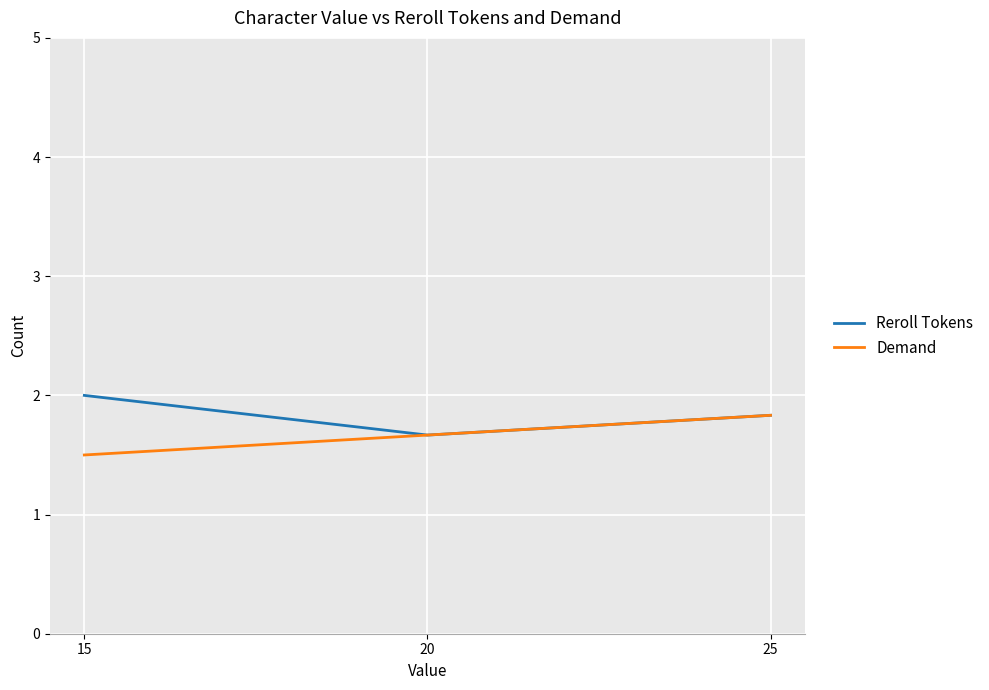

Reading right to left, transcribe all the data shown in this chart.

Reroll Tokens: 1.8	1.7	2.0
Demand: 1.8	1.7	1.5